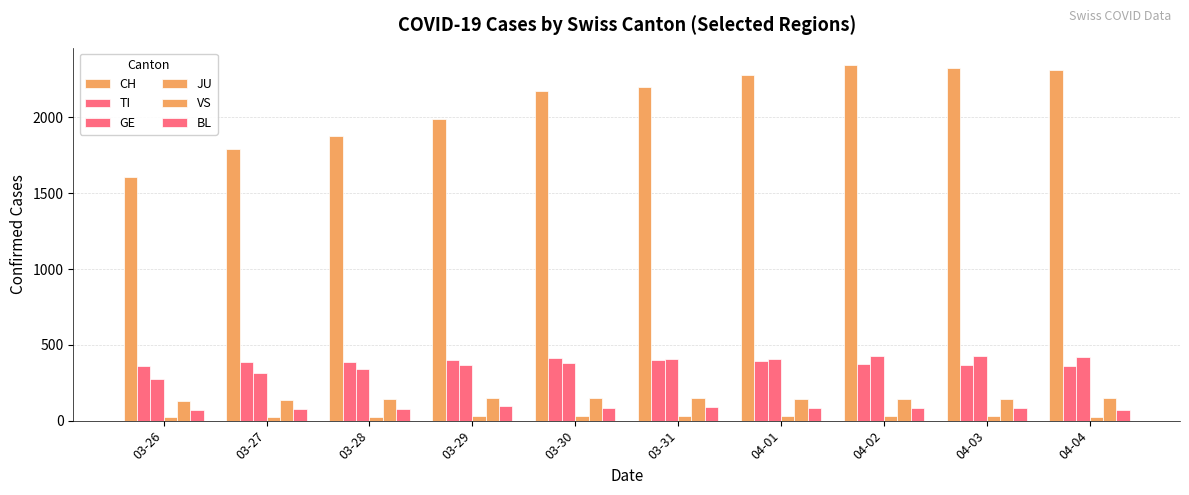

What is the average value of the GE series?

375